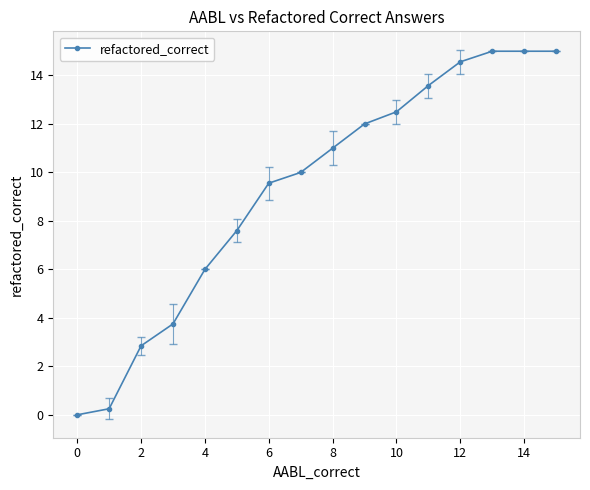

What is the sum of all values?

148.6